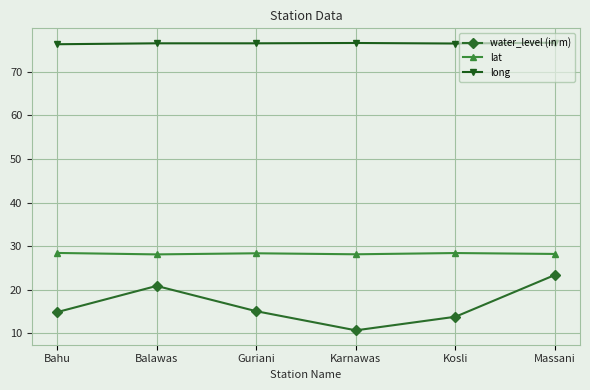

True or false: water_level (in m) has more than 2 interior local peaks.

False